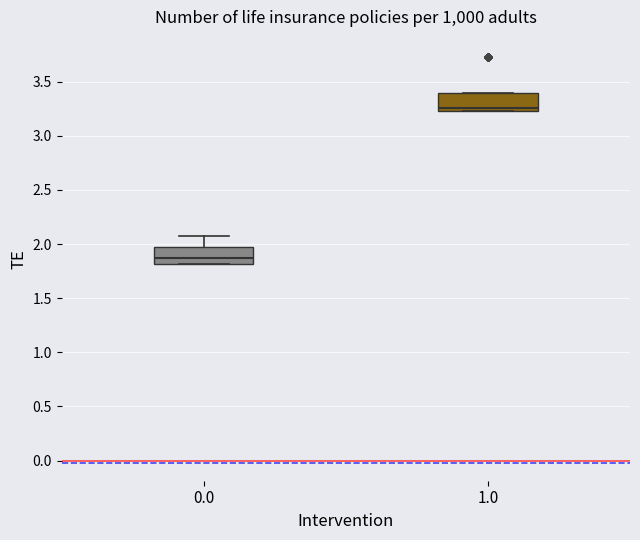

Reading left to right, transcribe this box plot: for each box, give where its median line is, the range the box spans, and where its two whiskers end, as read against the y-axis. The values are not printed on the chart, so give them approximately, as read against the axis.

0.0: median 1.85, box 1.80 to 1.95, whiskers 1.80 to 2.05
1.0: median 3.25 (just above the box's lower edge), box 3.25 to 3.40, whiskers 3.25 to 3.40